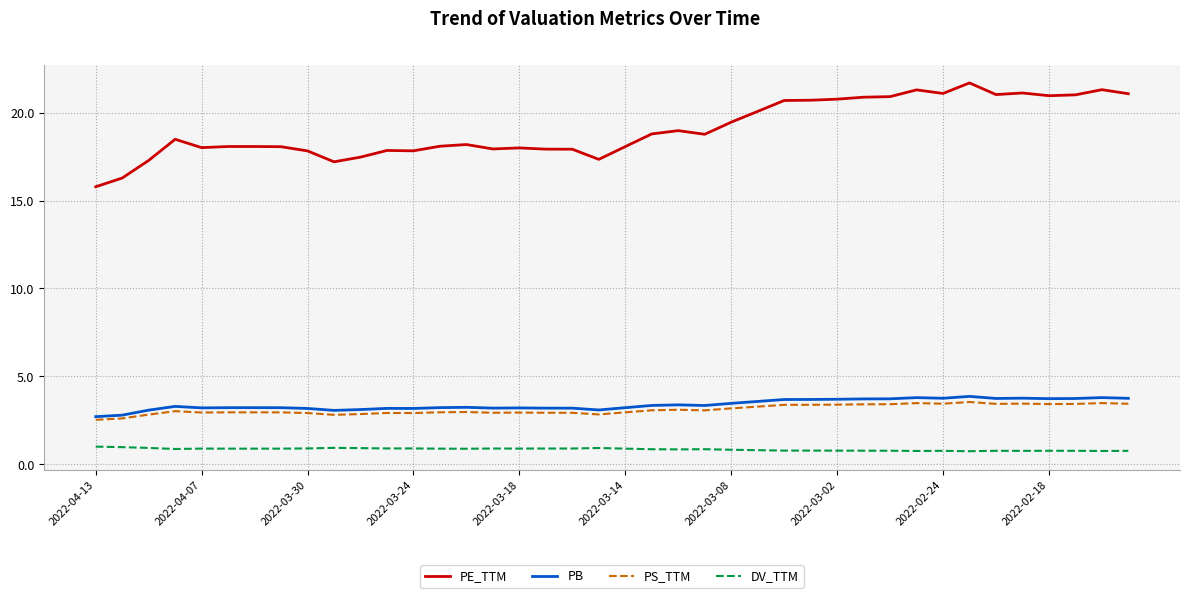

True or false: DV_TTM and PS_TTM intersect in this chart.

False